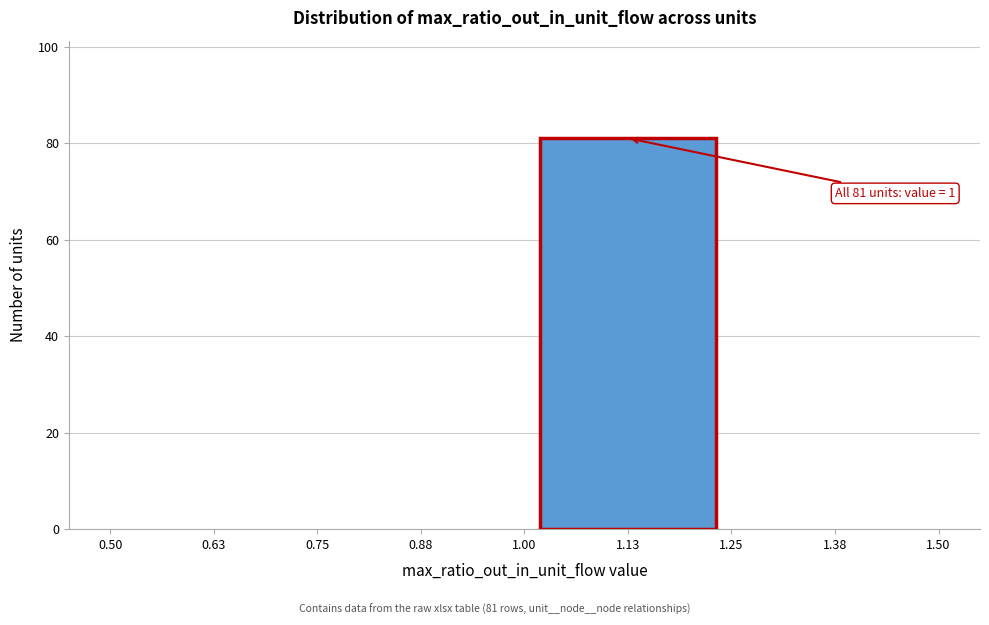

Over which range of the x-axis is the bar tallest?

1.00 to 1.25